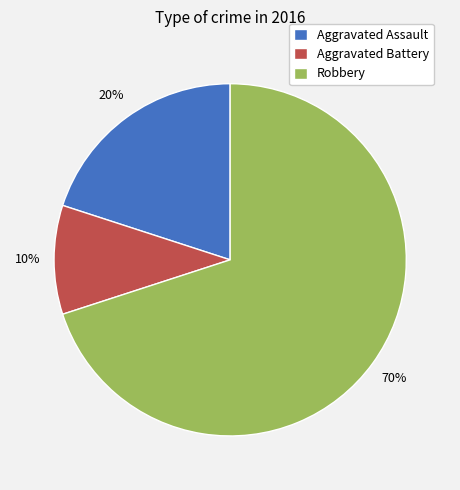

Rank the categories by value from highest to lowest.

Robbery, Aggravated Assault, Aggravated Battery